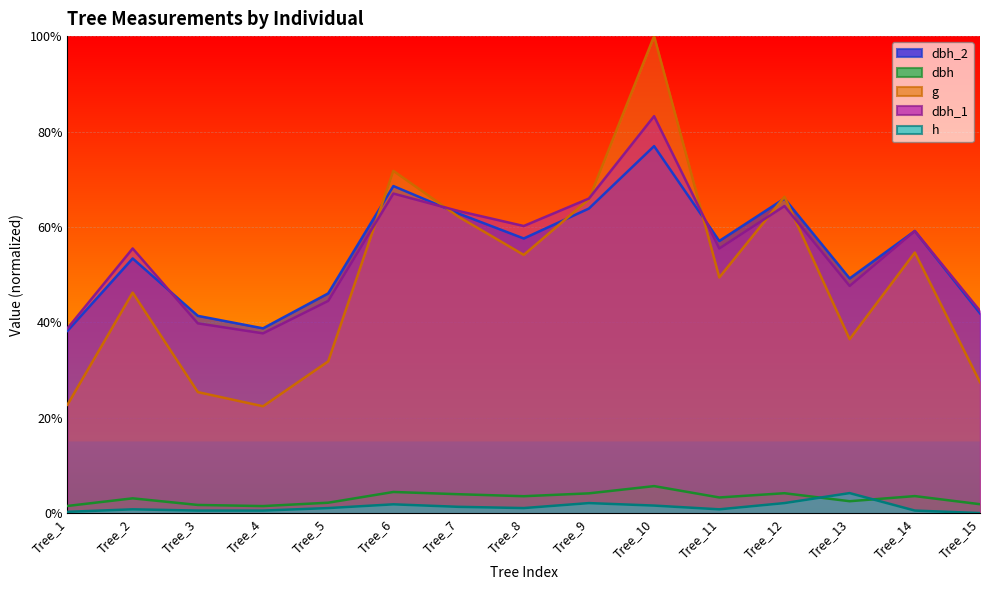

What is the greatest value displayed?

1.0